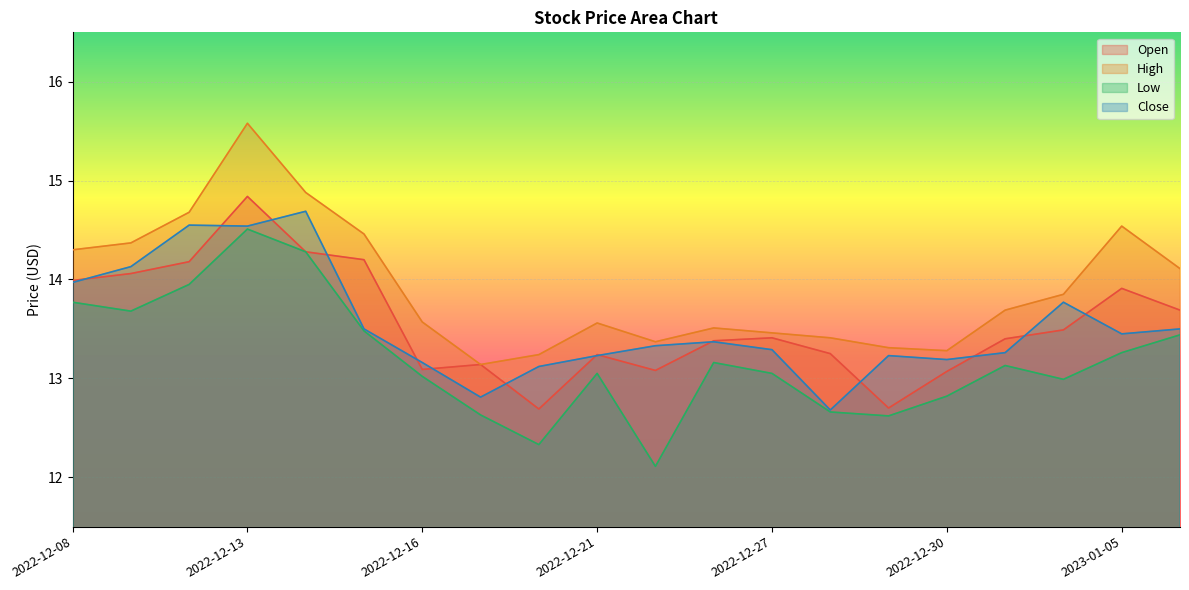

At how many categories does at least one series exceed 14?

8